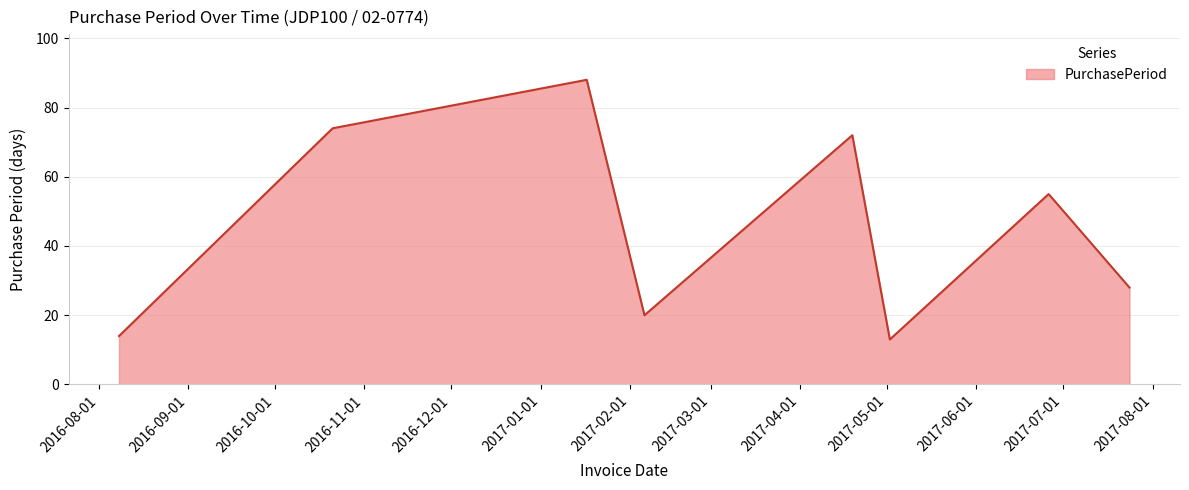

How many interior local valleys (lower than both neighbors) does the data have?

2